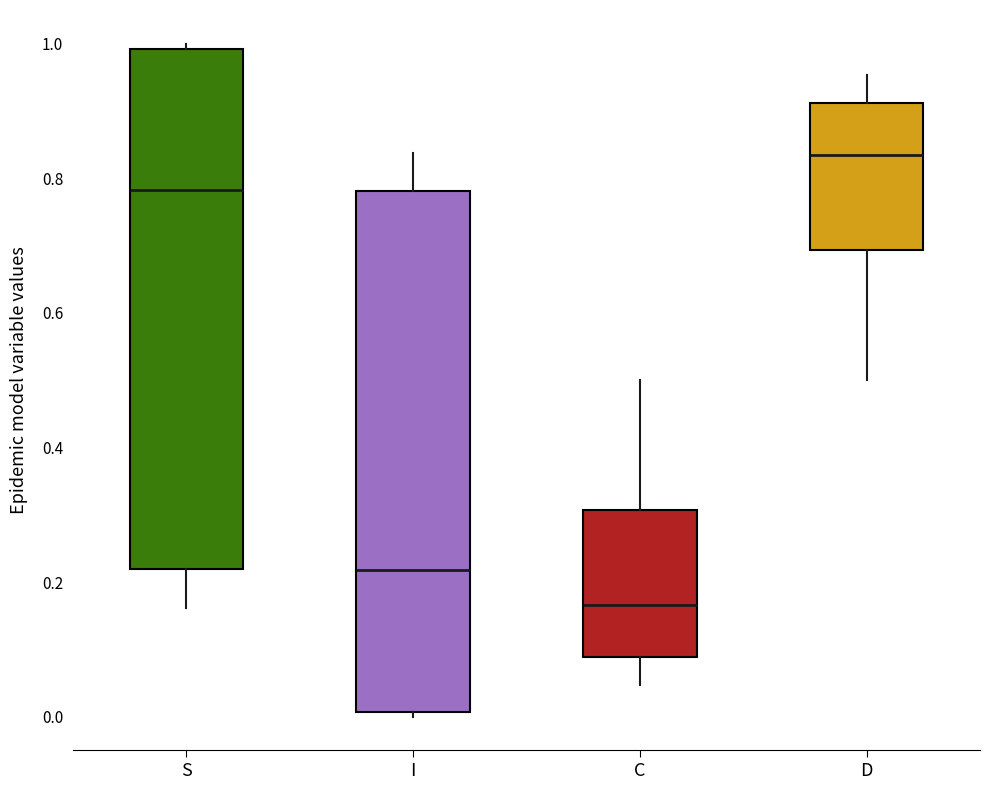

Reading left to right, transcribe this box plot: for each box, give where its median line is, the range the box spans, and where its two whiskers end, as read against the y-axis. The values are not printed on the chart, so give them approximately, as read against the axis.

S: median 0.78, box 0.22 to 1.00, whiskers 0.16 to 1.00 (just above the box's upper edge)
I: median 0.22, box 0.00 to 0.78, whiskers 0.00 (just below the box's lower edge) to 0.84
C: median 0.16, box 0.08 to 0.30, whiskers 0.04 to 0.50
D: median 0.84, box 0.70 to 0.92, whiskers 0.50 to 0.96